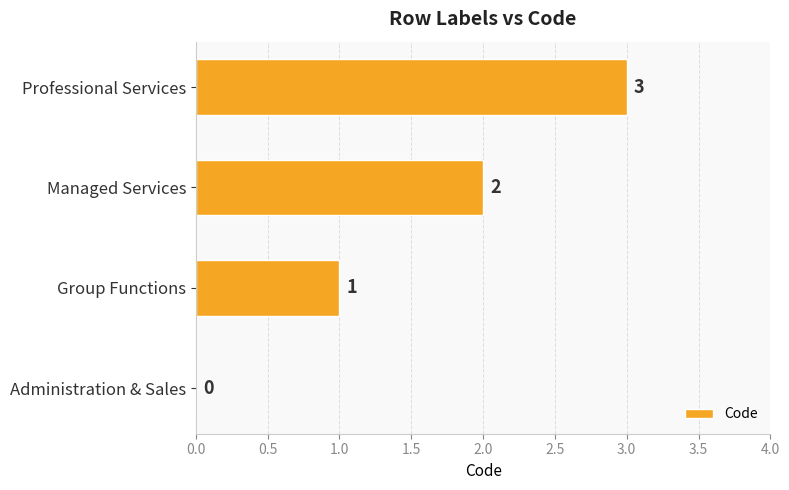

True or false: the data shows 2 at Managed Services.

True